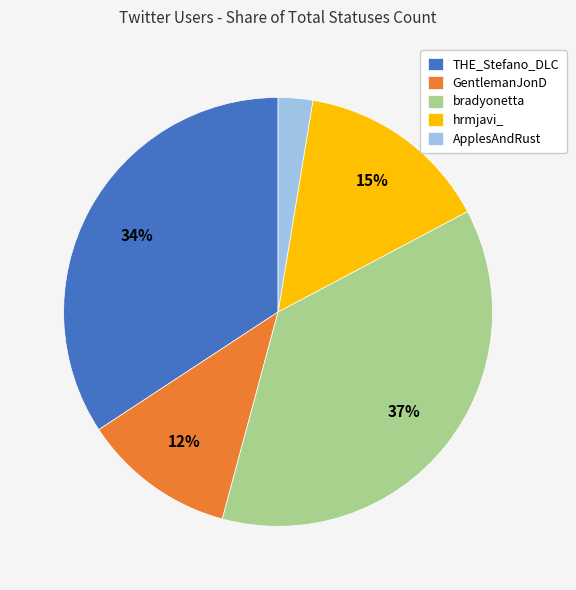

Which slice is the largest?

bradyonetta